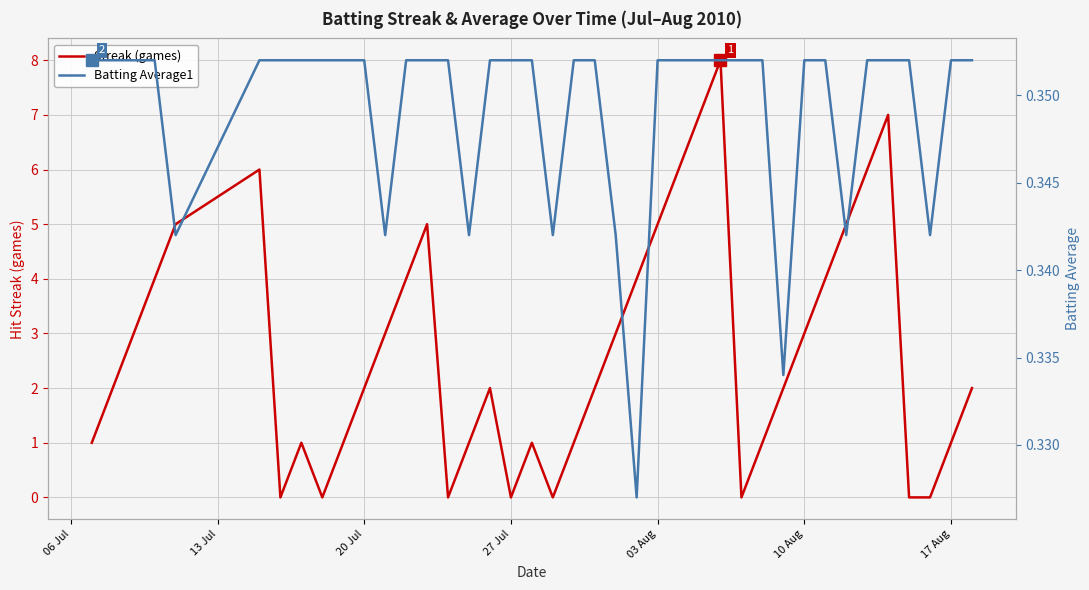

Does the chart have visible grid lines?

Yes